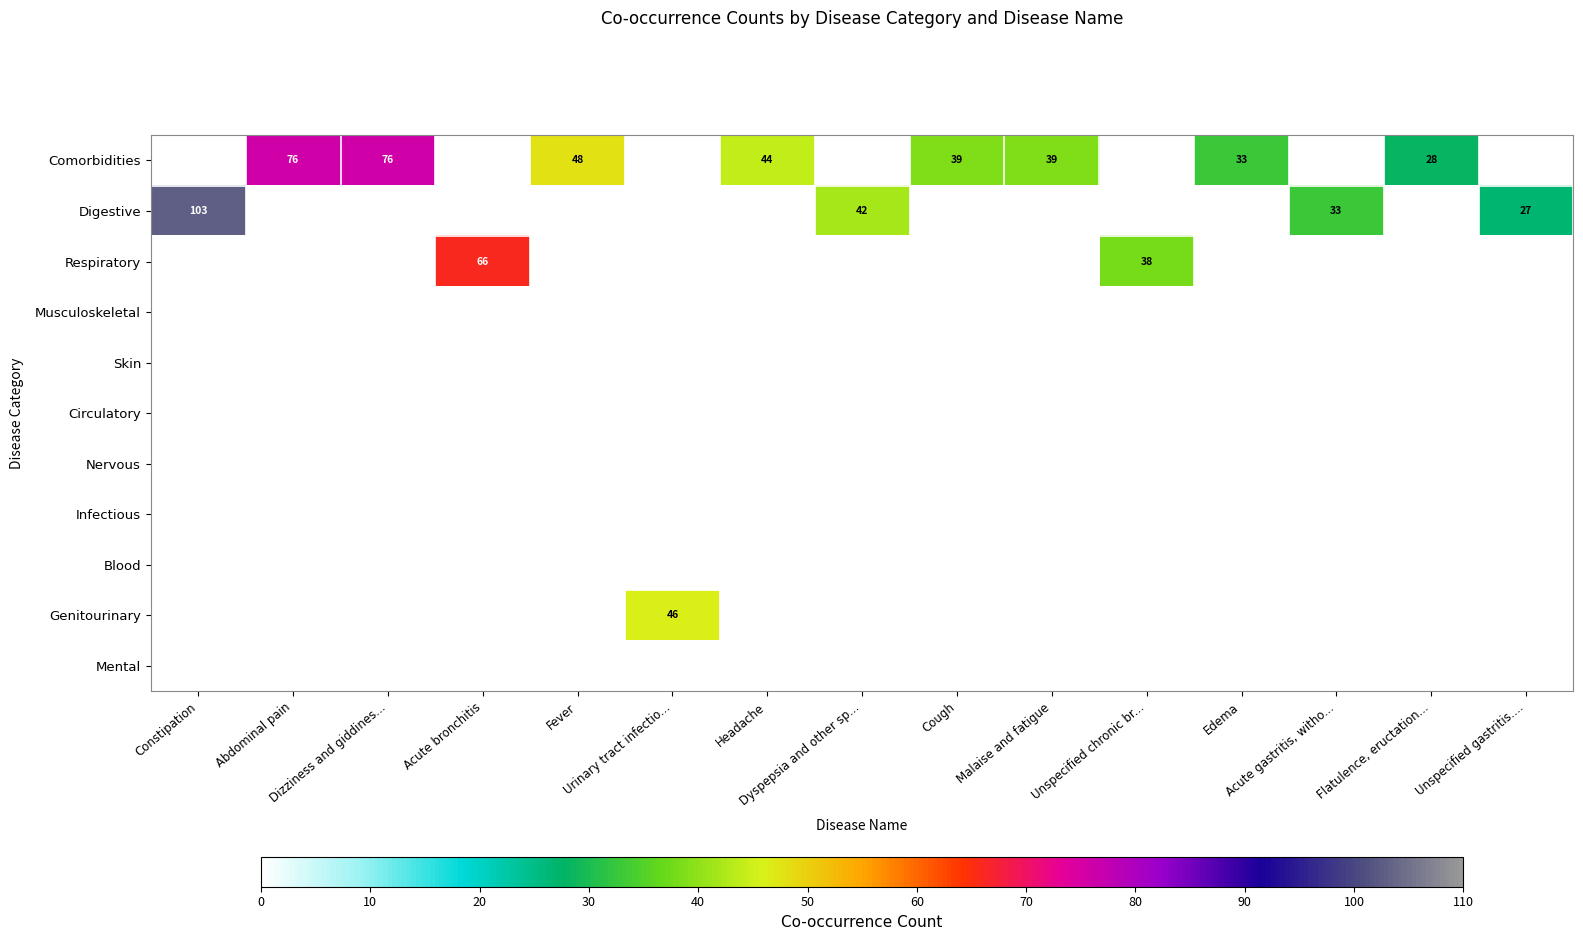

List the series in order of their peak value, highest first.

Digestive, Comorbidities, Respiratory, Genitourinary, Musculoskeletal, Skin, Circulatory, Nervous, Infectious, Blood, Mental